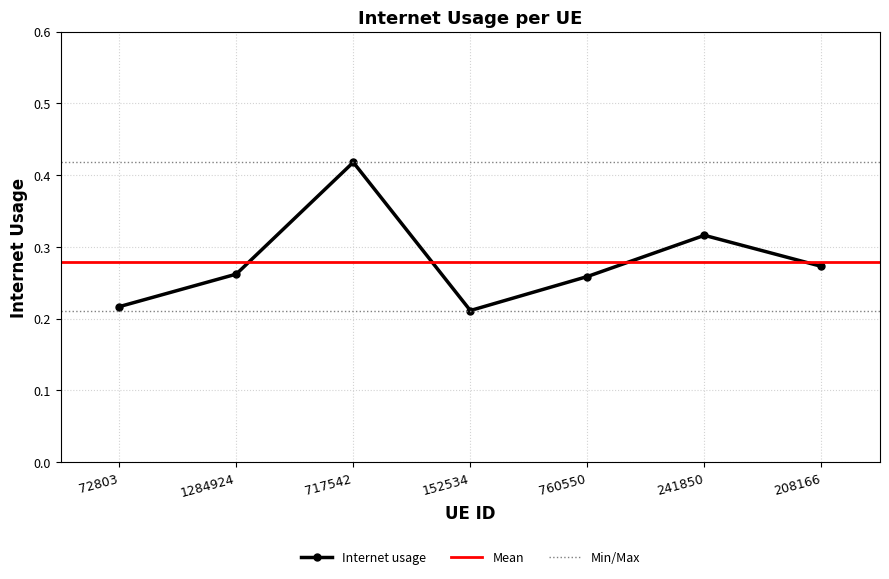

What is the difference between the maximum and minimum values?

0.2